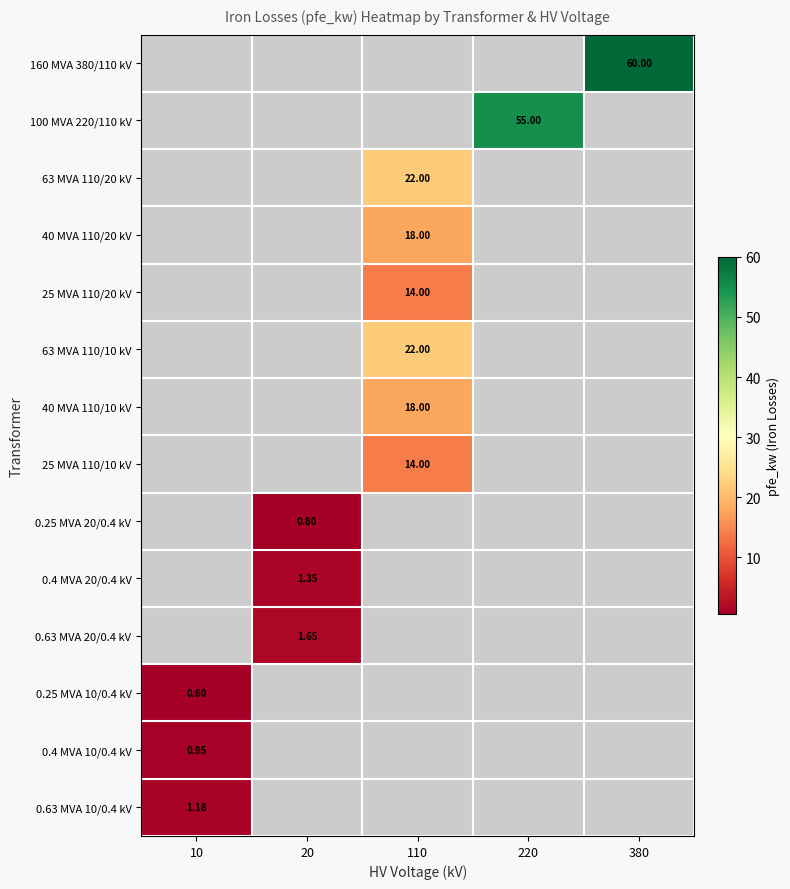

Count the number of data series in this chart.

14